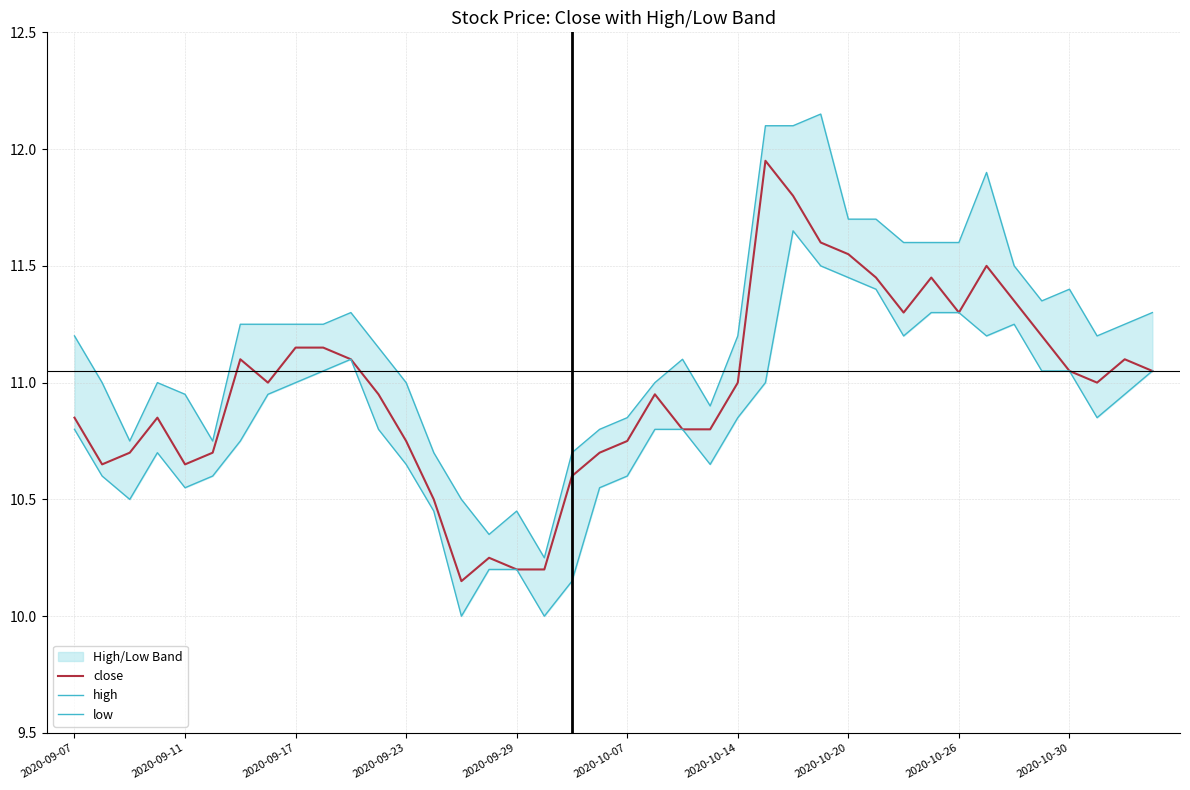

Reading left to right, list all the values displayed in this chart.

close: 10.8	10.7	10.7	10.8	10.7	10.7	11.1	11.0	11.2	11.2	11.1	10.9	10.8	10.5	10.2	10.2	10.2	10.2	10.6	10.7	10.8	10.9	10.8	10.8	11.0	11.9	11.8	11.6	11.6	11.4	11.3	11.4	11.3	11.5	11.3	11.2	11.1	11.0	11.1	11.1
high: 11.2	11.0	10.8	11.0	10.9	10.8	11.2	11.2	11.2	11.2	11.3	11.2	11.0	10.7	10.5	10.3	10.4	10.2	10.7	10.8	10.8	11.0	11.1	10.9	11.2	12.1	12.1	12.2	11.7	11.7	11.6	11.6	11.6	11.9	11.5	11.3	11.4	11.2	11.2	11.3
low: 10.8	10.6	10.5	10.7	10.6	10.6	10.8	10.9	11.0	11.1	11.1	10.8	10.7	10.4	10.0	10.2	10.2	10.0	10.2	10.6	10.6	10.8	10.8	10.7	10.8	11.0	11.7	11.5	11.4	11.4	11.2	11.3	11.3	11.2	11.2	11.1	11.1	10.8	10.9	11.1